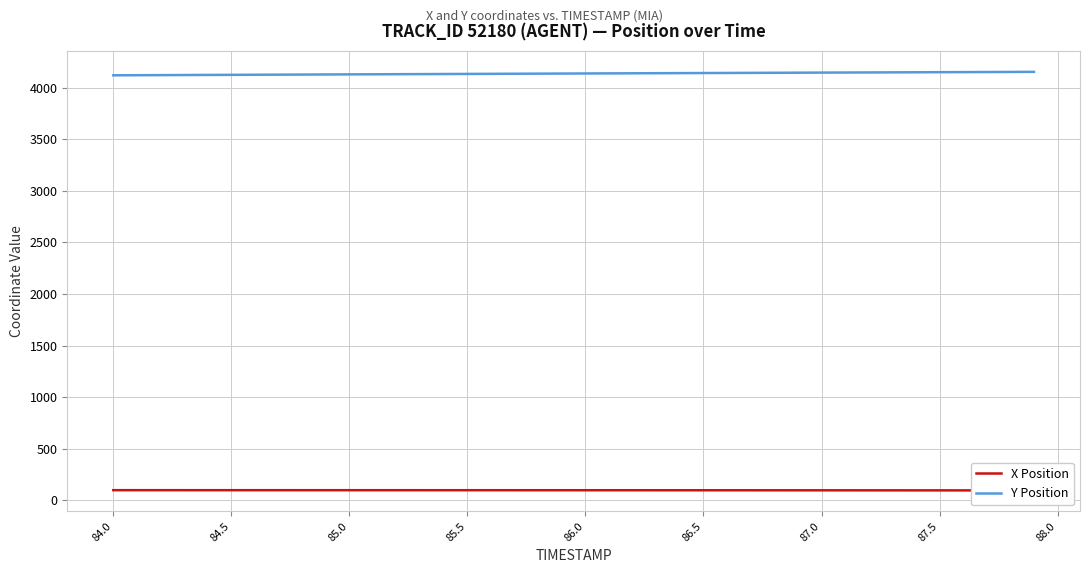

True or false: Y Position has more than 1 interior local peaks.

False